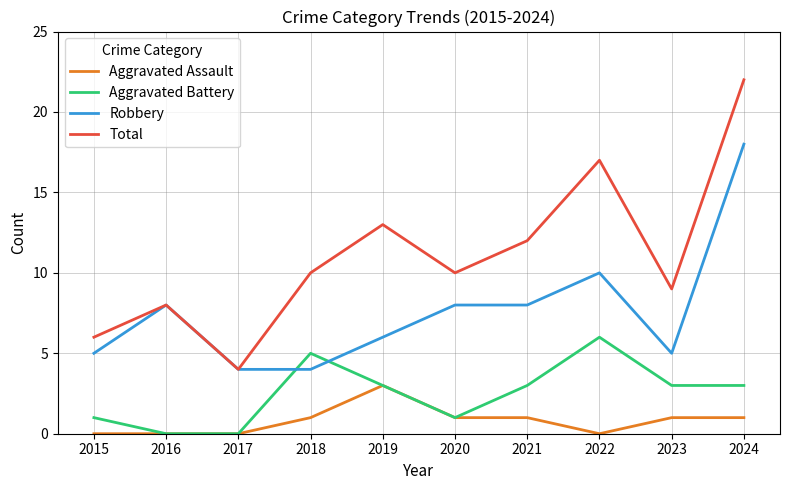

Reading left to right, transcribe all the data shown in this chart.

Aggravated Assault: 2015=0	2016=0	2017=0	2018=1	2019=3	2020=1	2021=1	2022=0	2023=1	2024=1
Aggravated Battery: 2015=1	2016=0	2017=0	2018=5	2019=3	2020=1	2021=3	2022=6	2023=3	2024=3
Robbery: 2015=5	2016=8	2017=4	2018=4	2019=6	2020=8	2021=8	2022=10	2023=5	2024=18
Total: 2015=6	2016=8	2017=4	2018=10	2019=13	2020=10	2021=12	2022=17	2023=9	2024=22